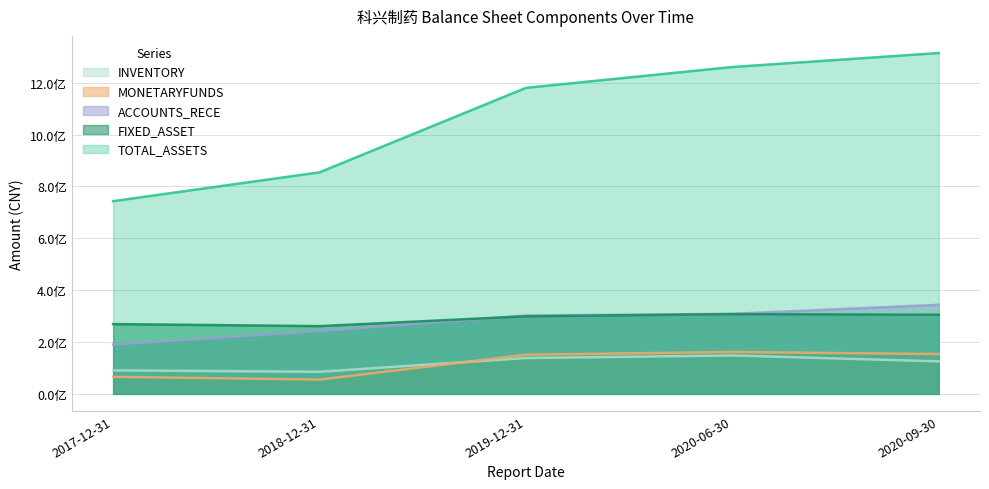

What are all the series names shown in the legend?

INVENTORY, MONETARYFUNDS, ACCOUNTS_RECE, FIXED_ASSET, TOTAL_ASSETS